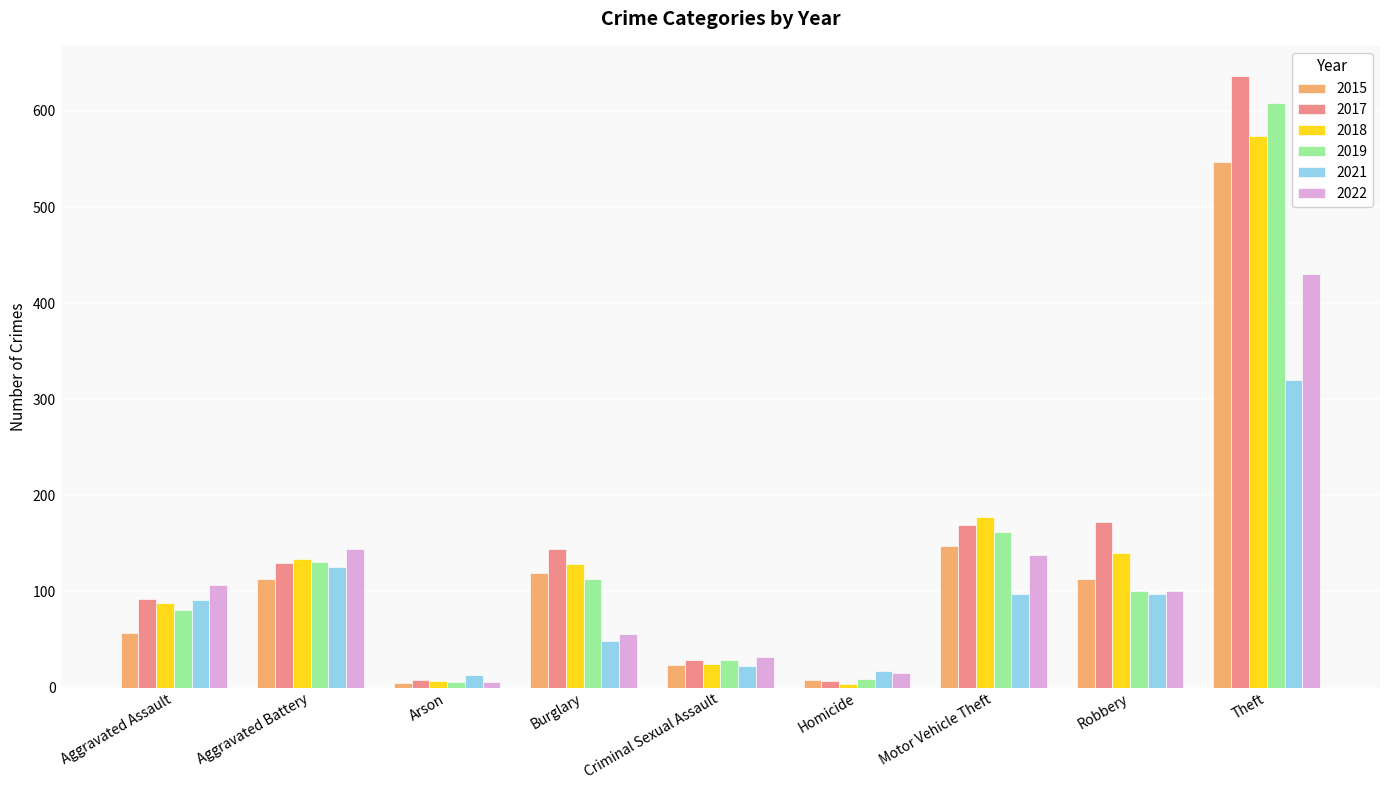

How many categories are shown in the chart?

9